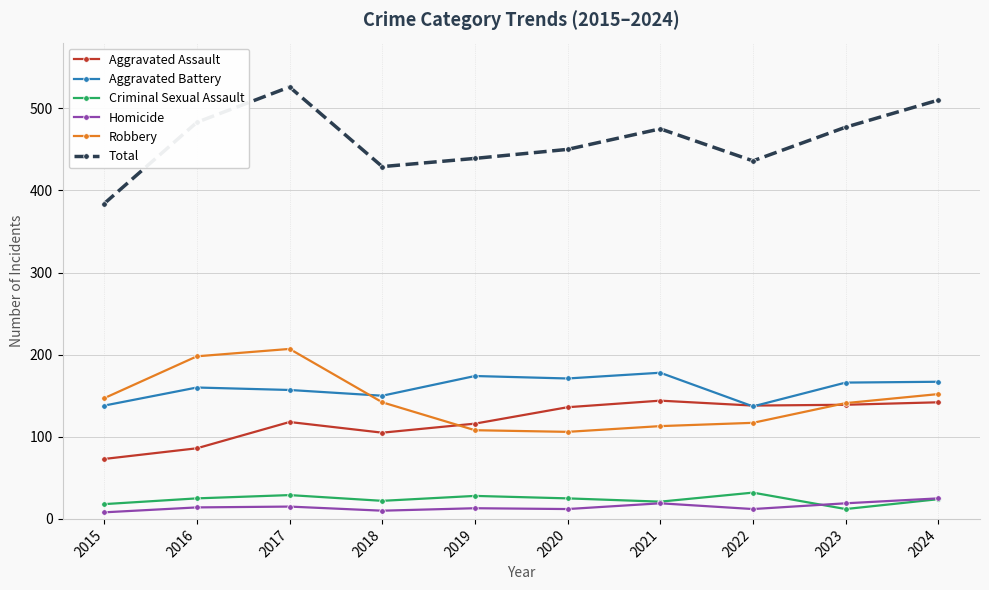

At how many categories does at least one series exceed 309?

10